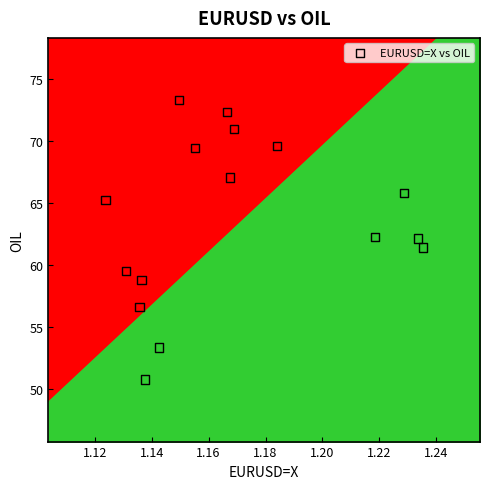

What is the range of Y values (max minus min)?

22.5